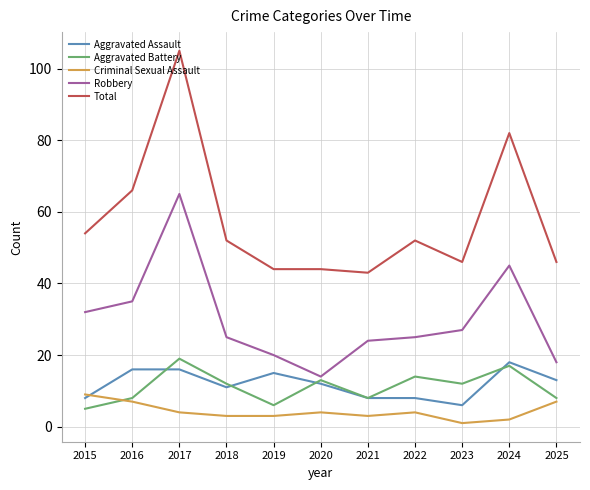

Is the value of Total at 2019 greater than the value of Aggravated Battery at 2021?

Yes